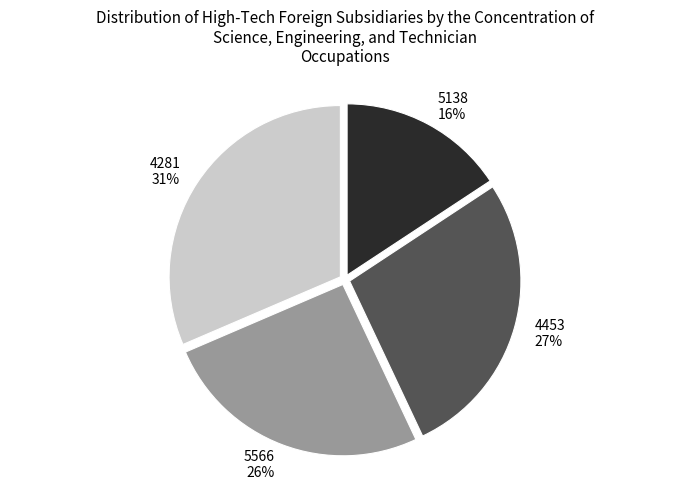

To the nearest percent, what is the average slice percentage?

25%